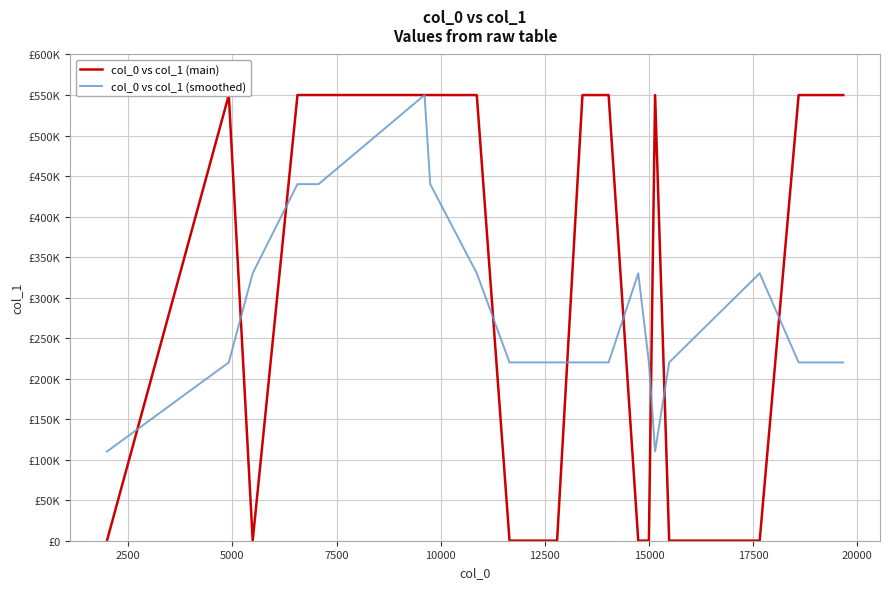

In col_0 vs col_1 (smoothed), how many points are lower than both neighbors (excluding endpoints)?

3